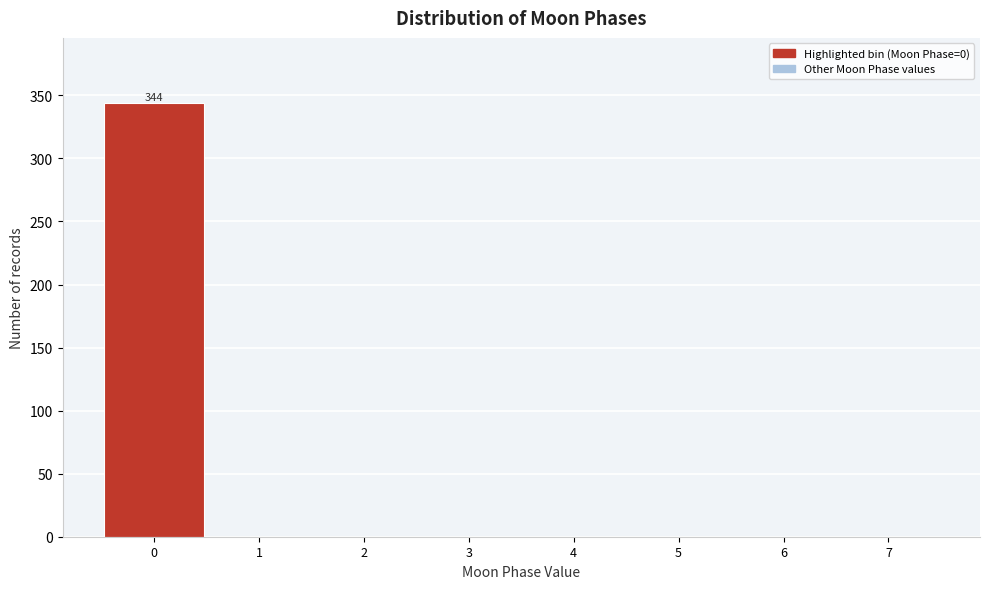

Over which range of the x-axis is the bar tallest?

-0.5 to 0.5